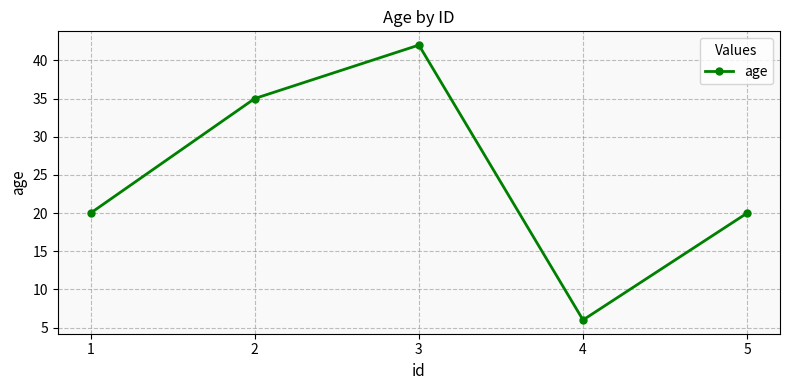

Read the value at 3, to the nearest 5.

40